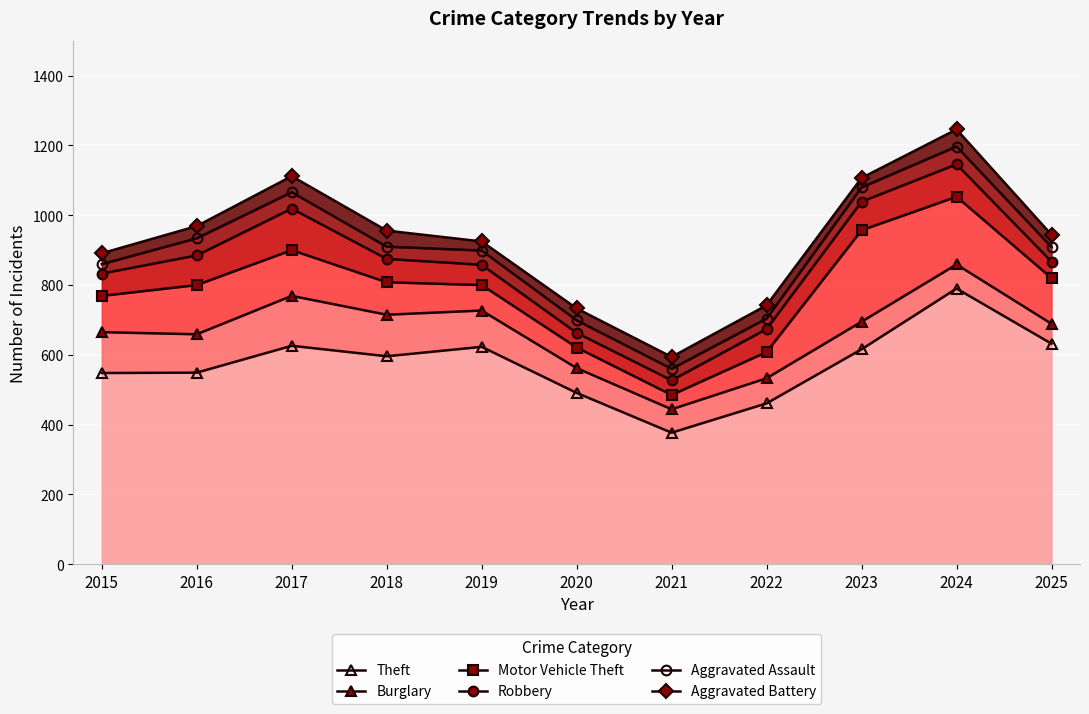

How many data points in Aggravated Battery are above 944?

5